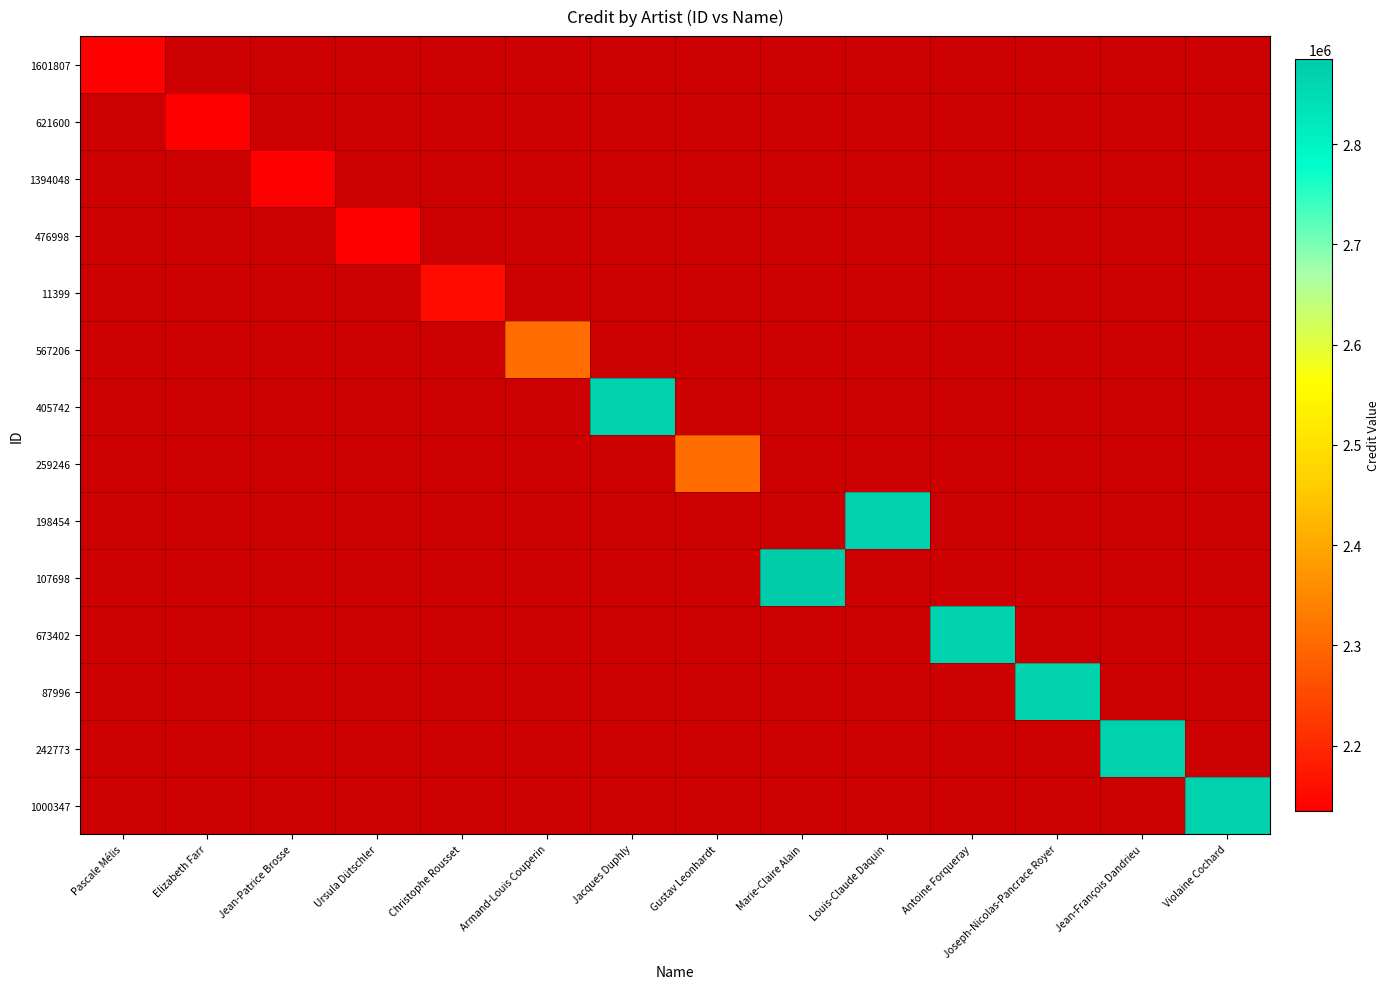

Between Jean-François Dandrieu and Joseph-Nicolas-Pancrace Royer, which is larger?

Joseph-Nicolas-Pancrace Royer